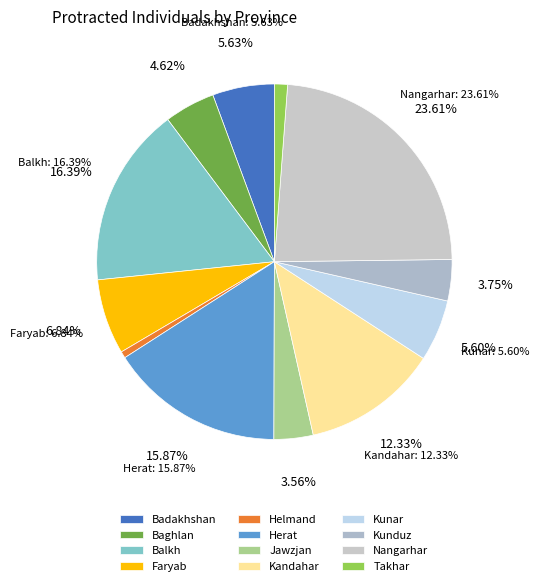

Is there any slice that represents more than half of the pie?

No